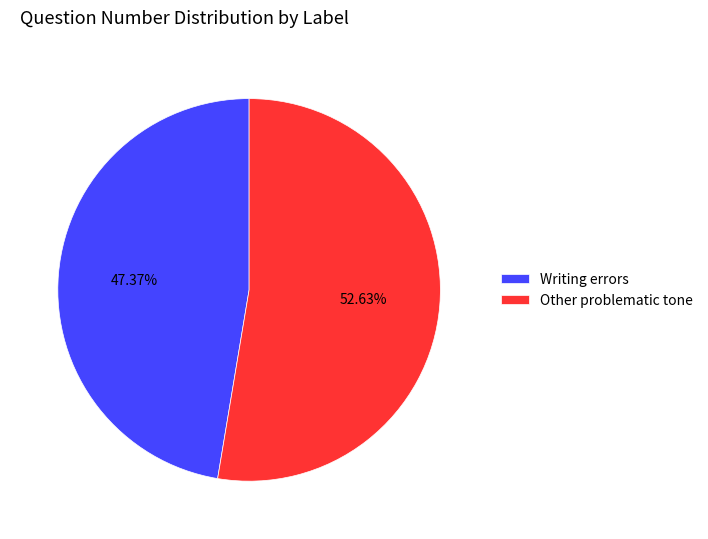

True or false: Writing errors accounts for 47% of the total.

True